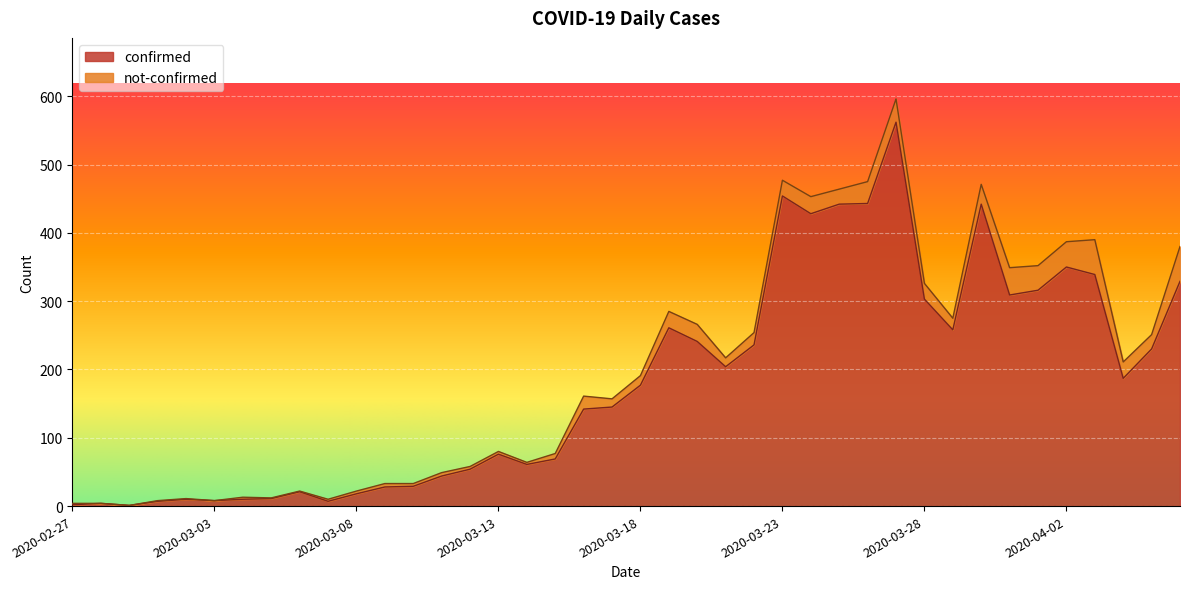

What is the label of the 14th point from the right?

2020-03-24